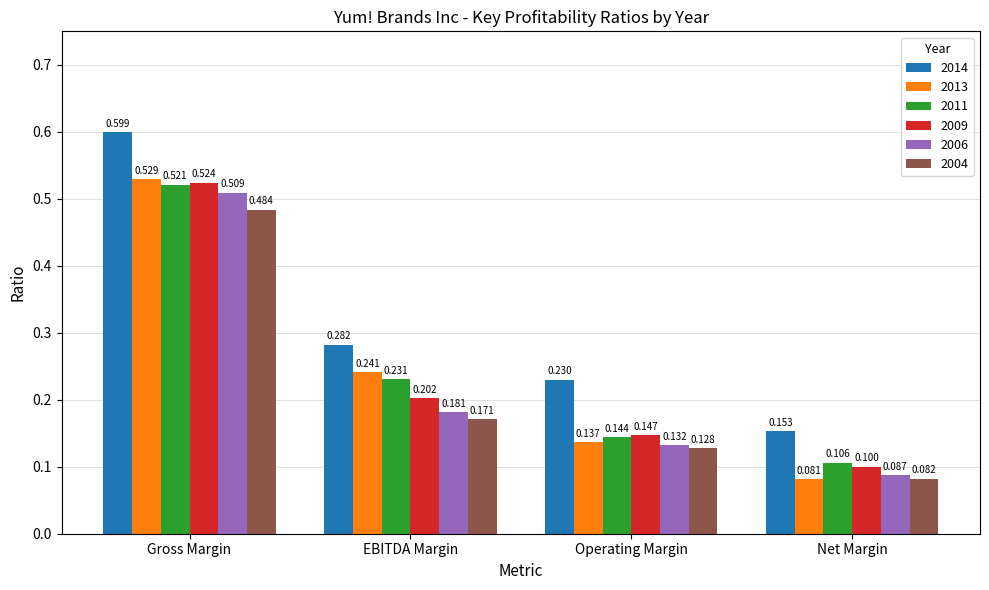

At which category is the sum across all series the highest?

Gross Margin